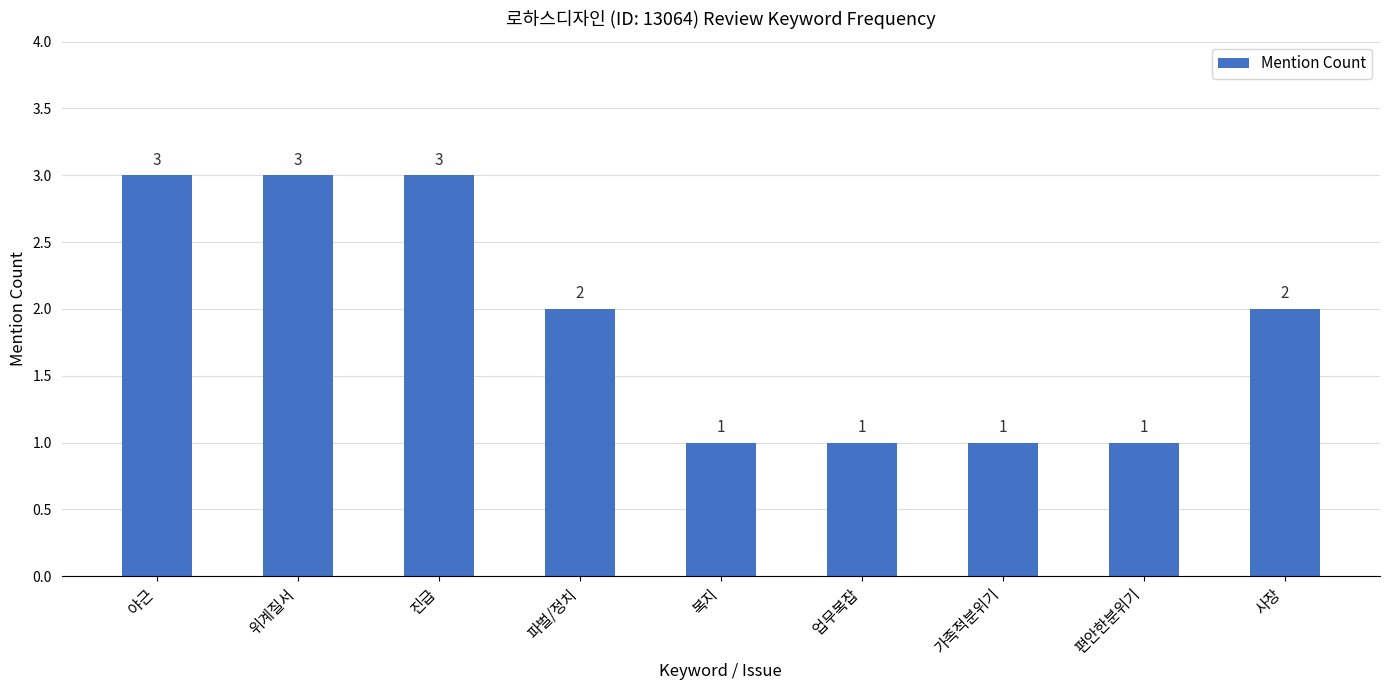

At which label does the data first exceed 2?

야근